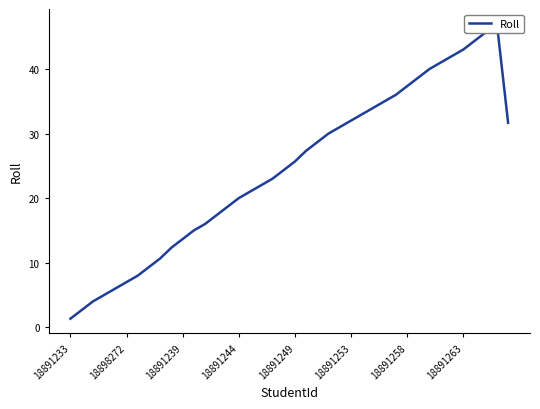

How many lines are shown in the chart?

1